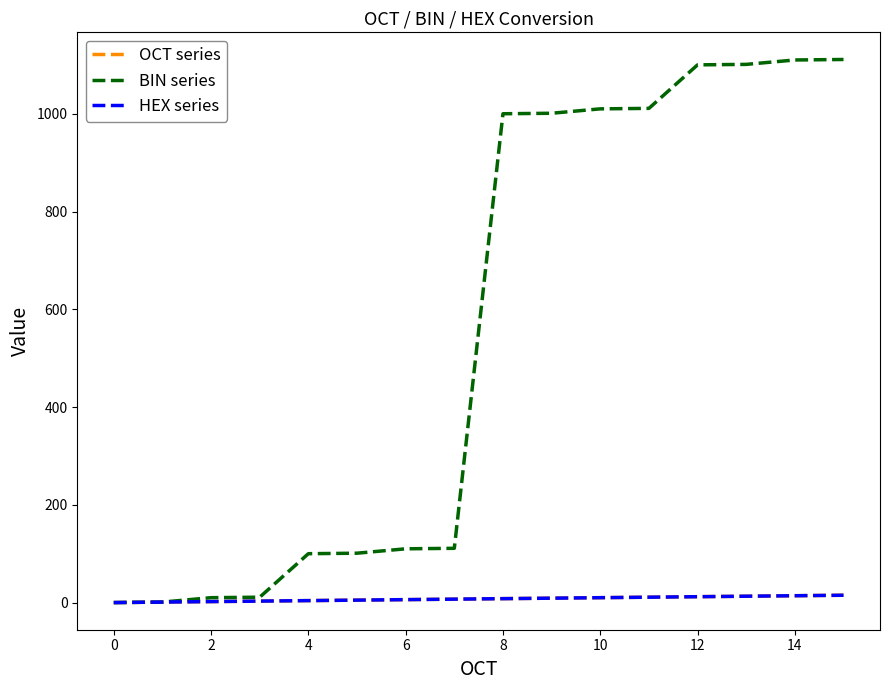

Is this an area chart (filled region under the line)?

No